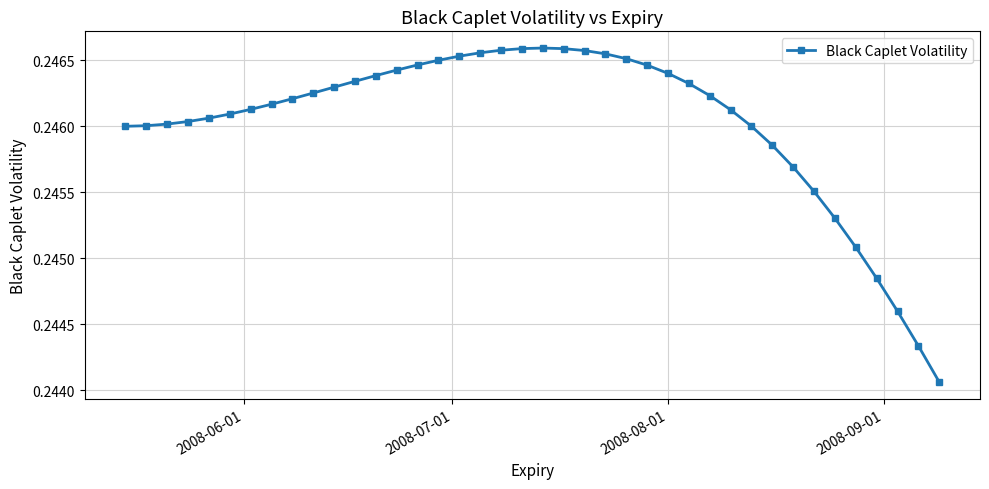

What is the sum of all values?

9.8